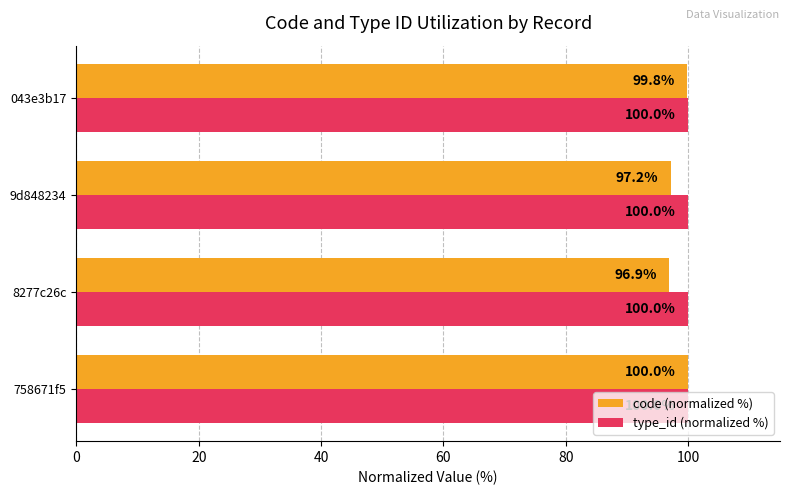

List the series in order of their overall mean, highest first.

type_id (normalized %), code (normalized %)